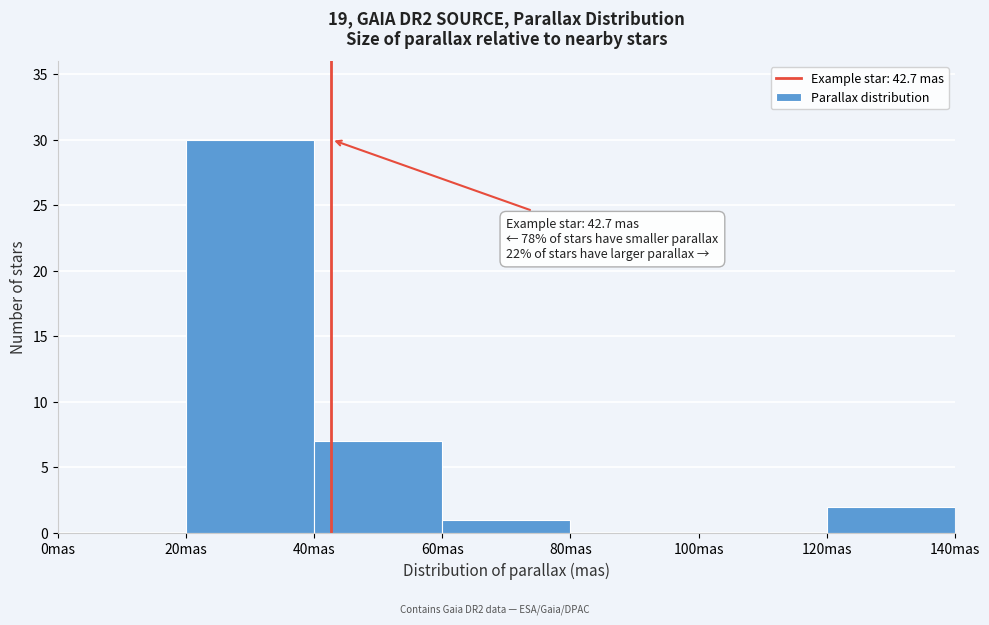

Over which range of the x-axis is the bar tallest?

20 to 40